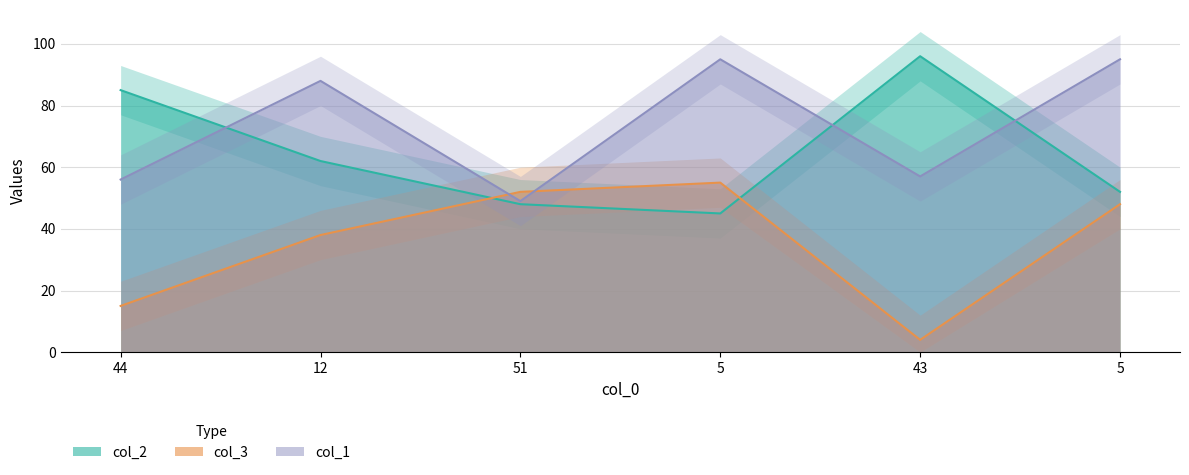

What is the smallest value displayed?

4